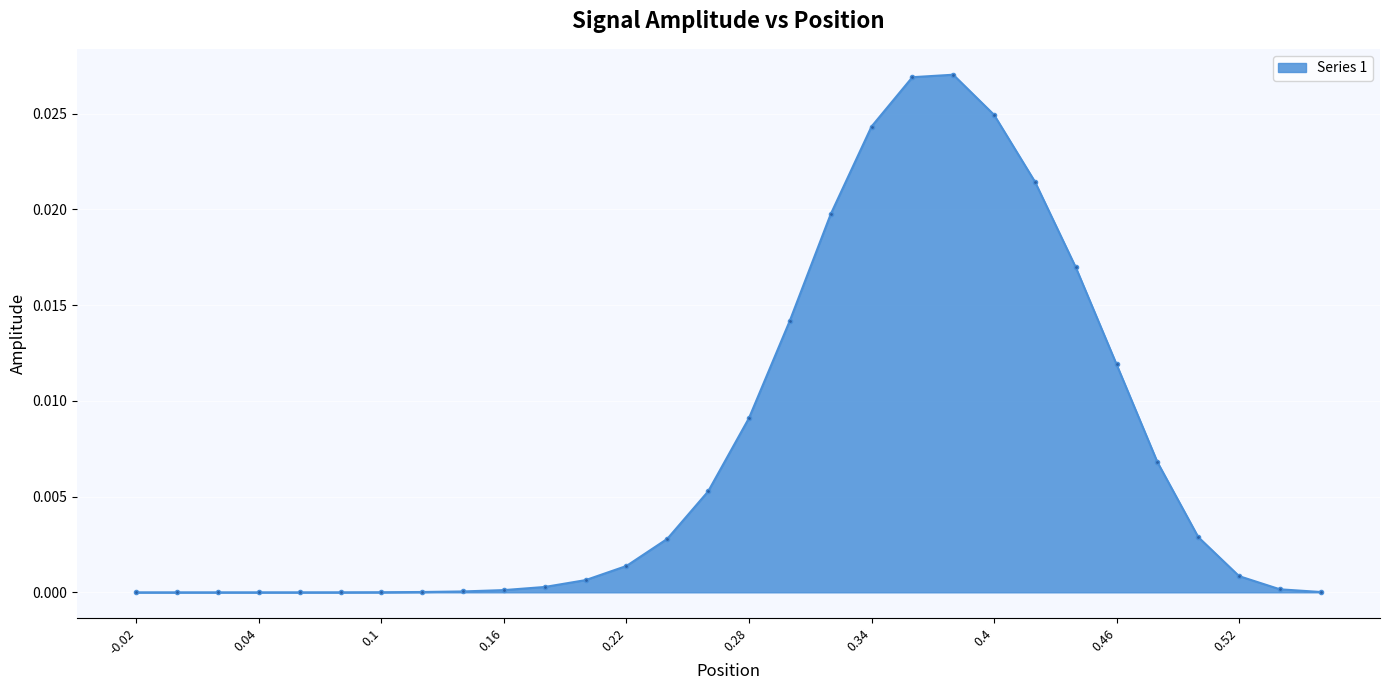

How many lines are shown in the chart?

1